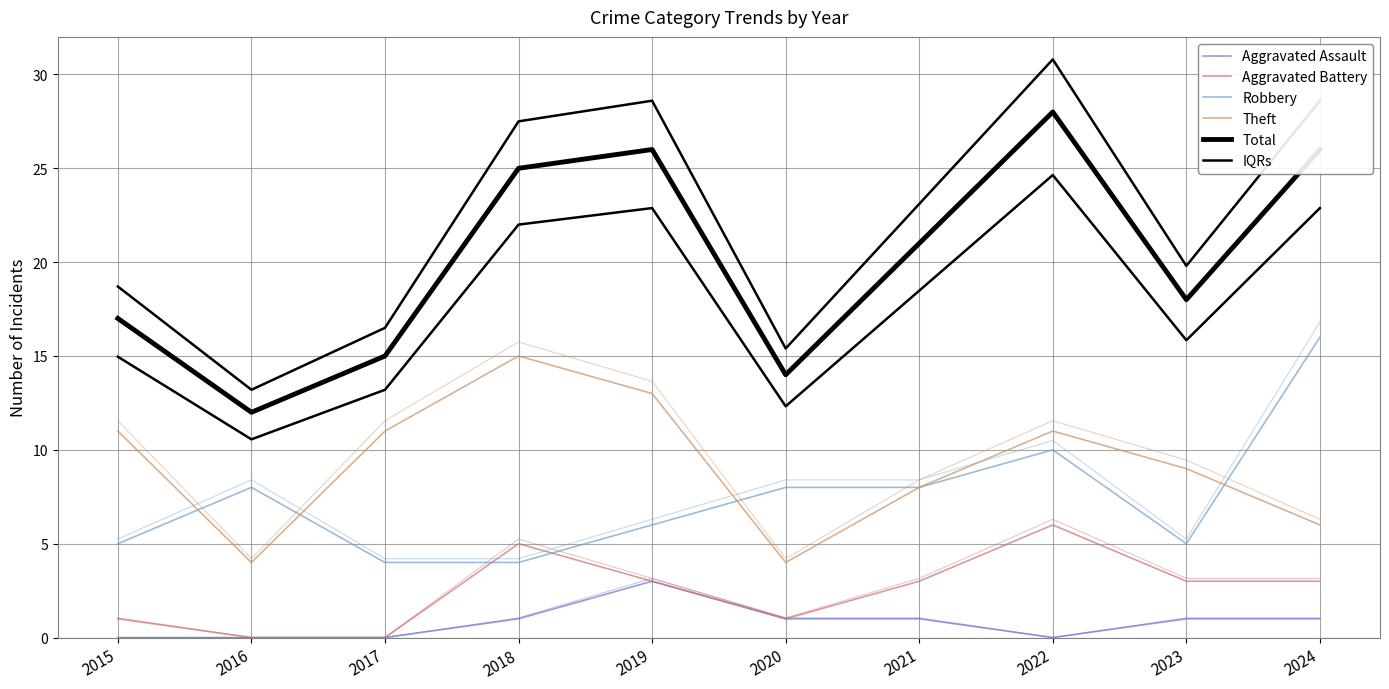

How many interior local peaks does the Robbery series have?

2